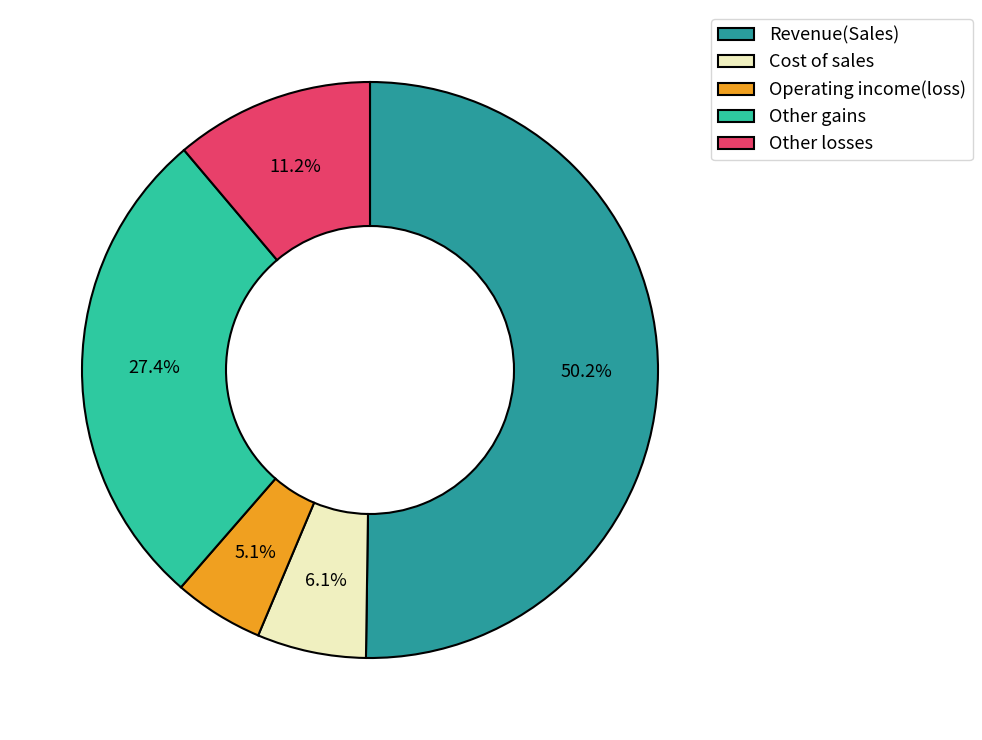

True or false: Revenue(Sales) accounts for 50% of the total.

True